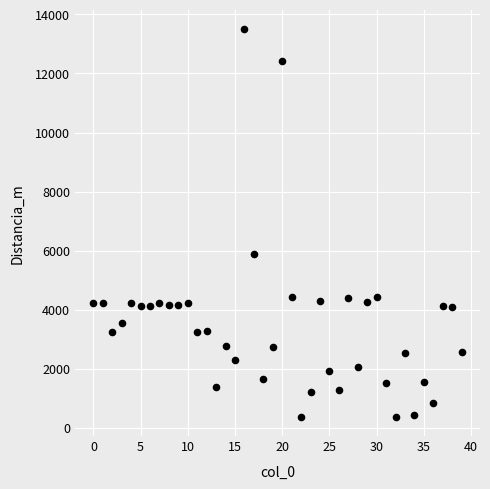

What Y value in the scatter plot is closest to 6940?

5870.4